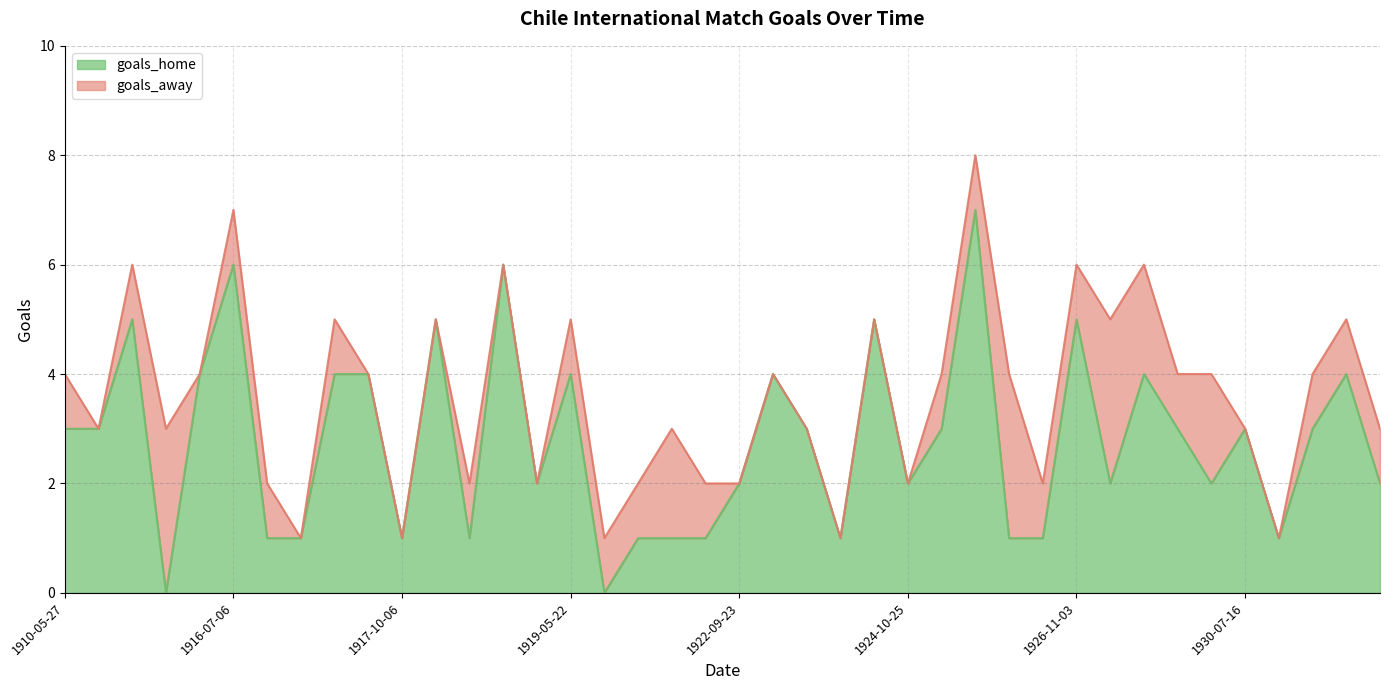

What is the difference between the second highest and second lowest values?

6